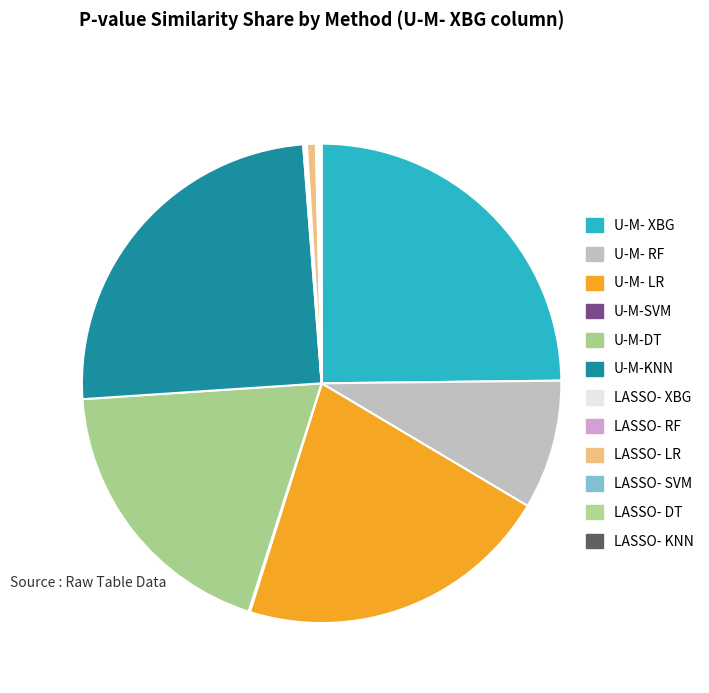

To the nearest percent, what portion does U-M- XBG represent?

25%